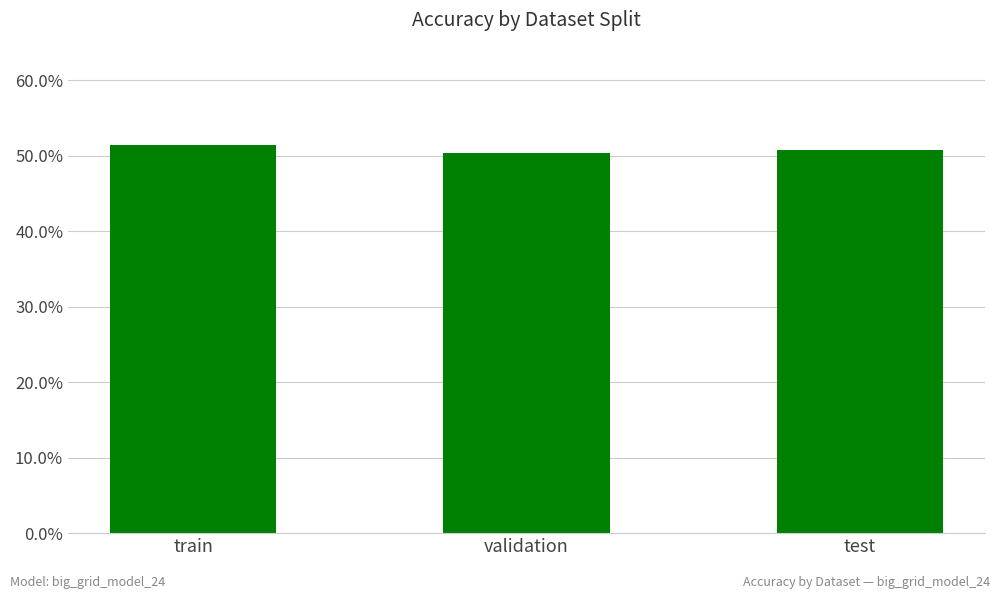

List the labels in order of value, smallest first.

validation, test, train